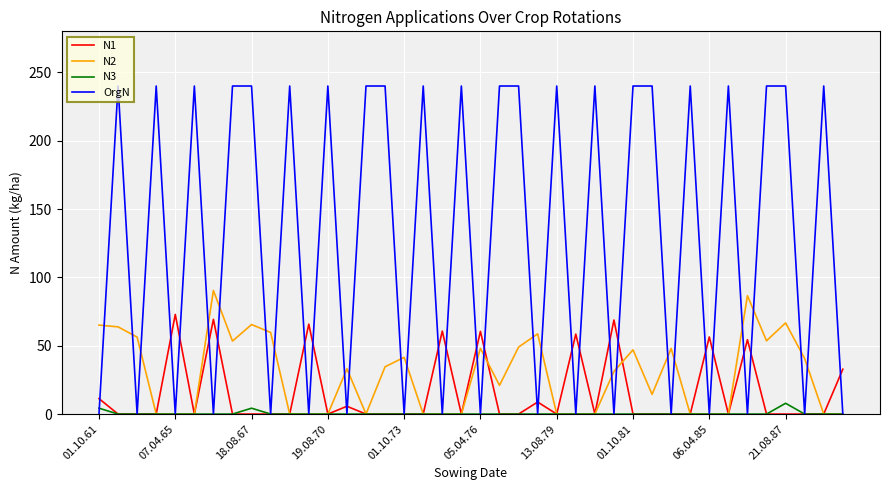

What is the maximum value for N2?

90.4